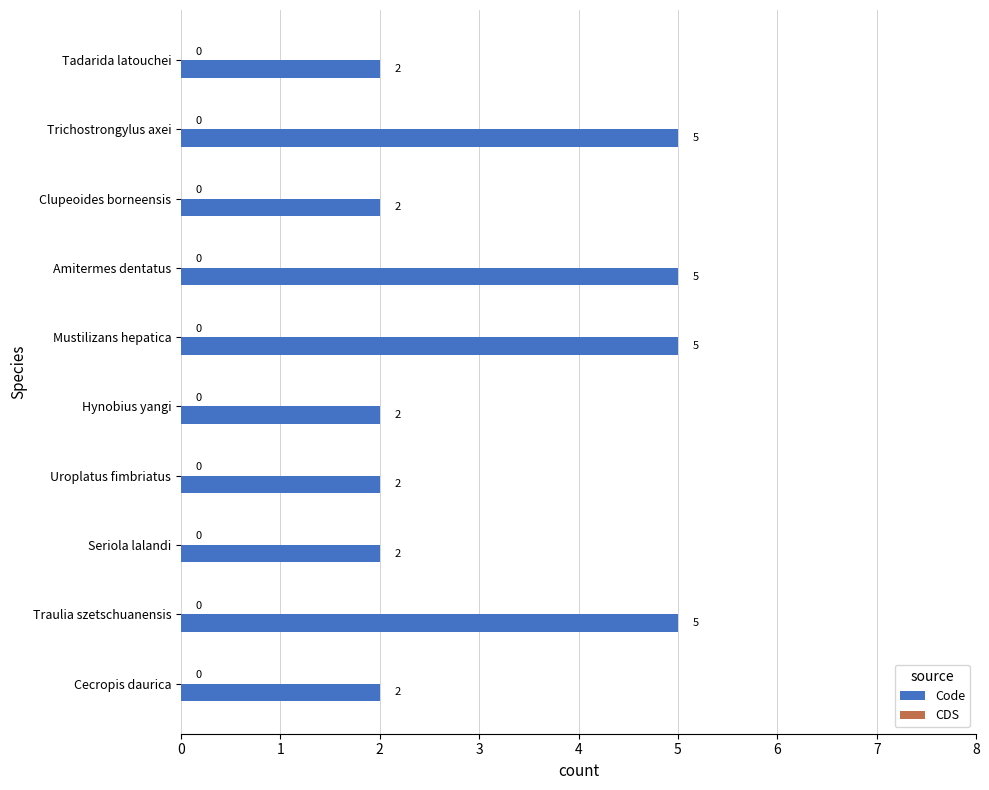

What is the average value?

3